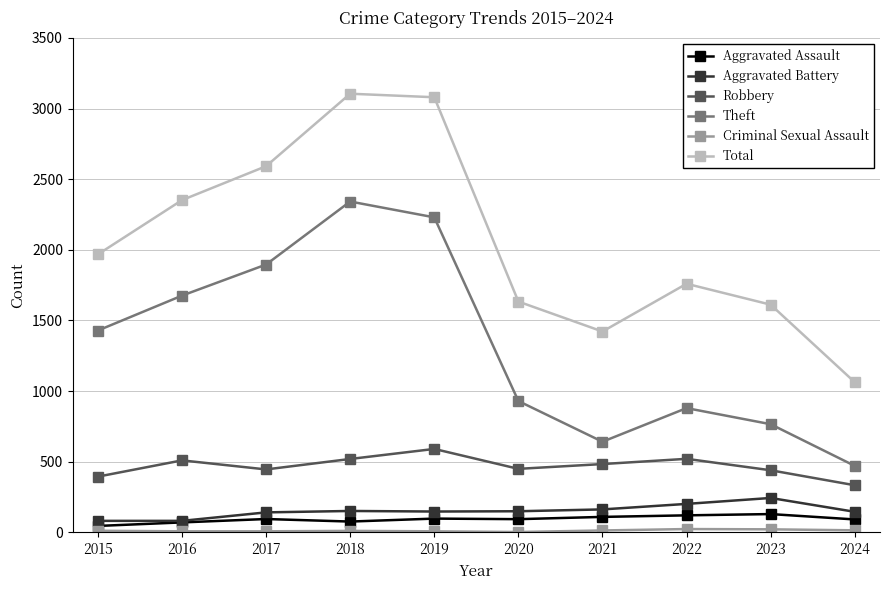

The value of Theft at 2019 is 1436. True or false?

False